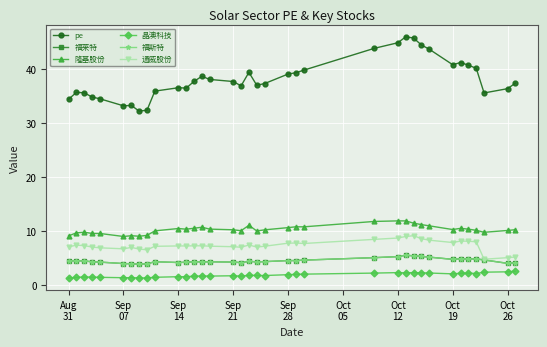

What are all the series names shown in the legend?

pe, 福莱特, 隆基股份, 晶澳科技, 福斯特, 通威股份